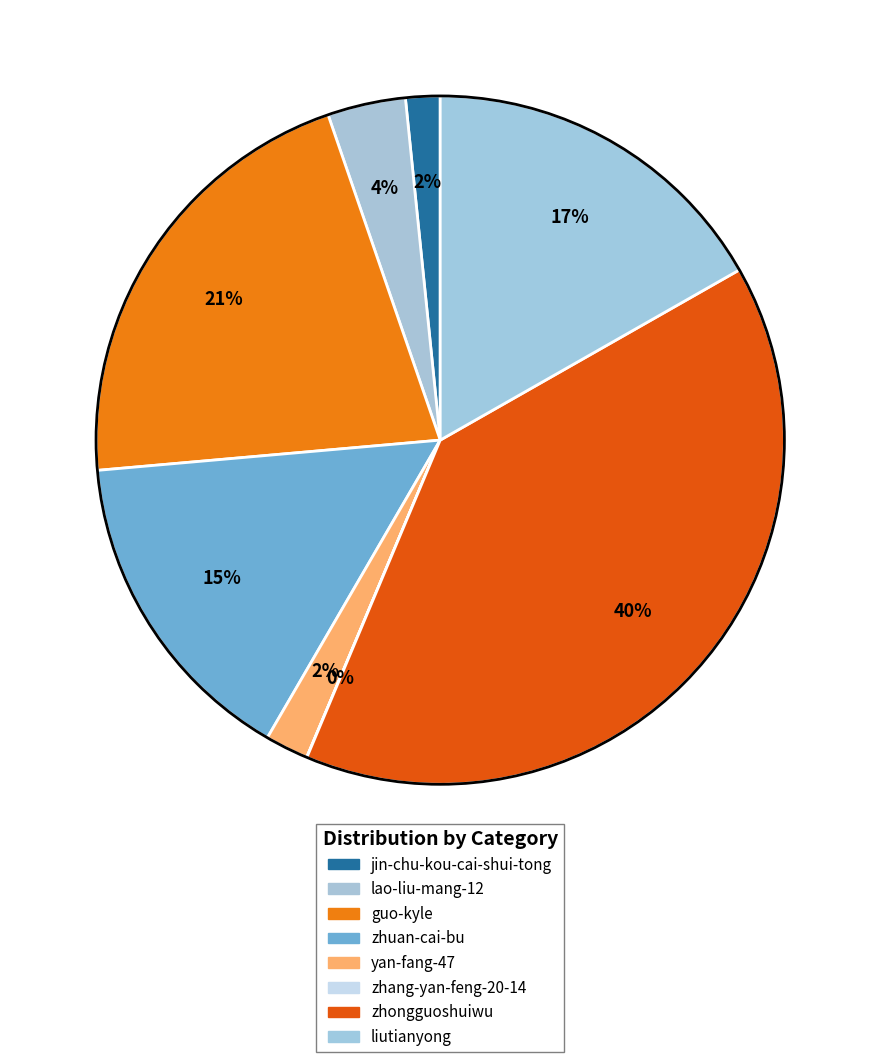

Which slice is the largest?

zhongguoshuiwu